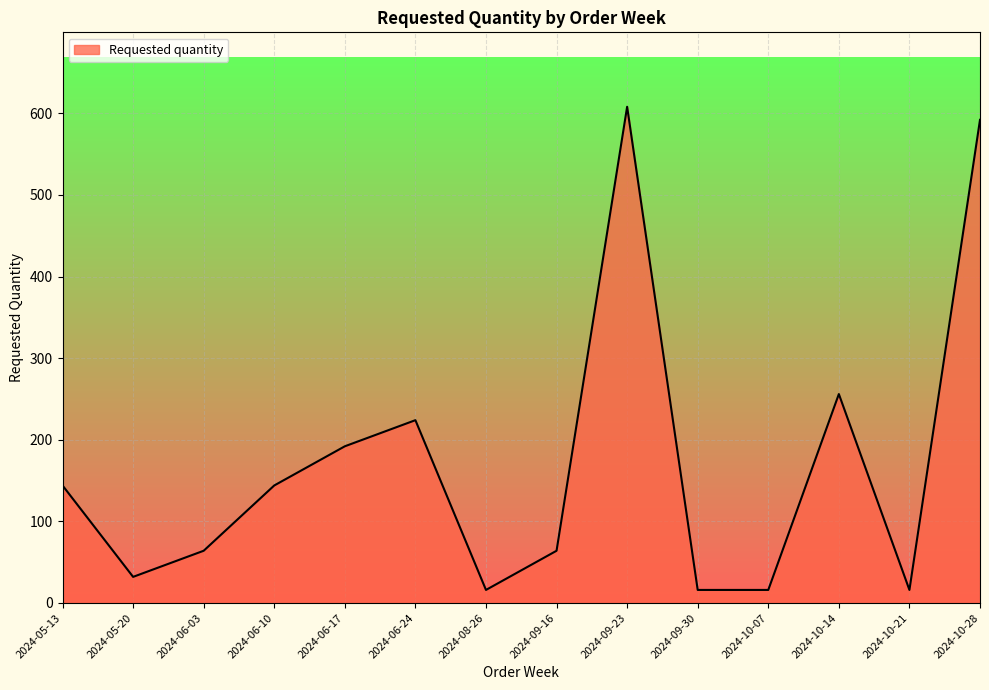

What is the minimum value shown in the chart?

16